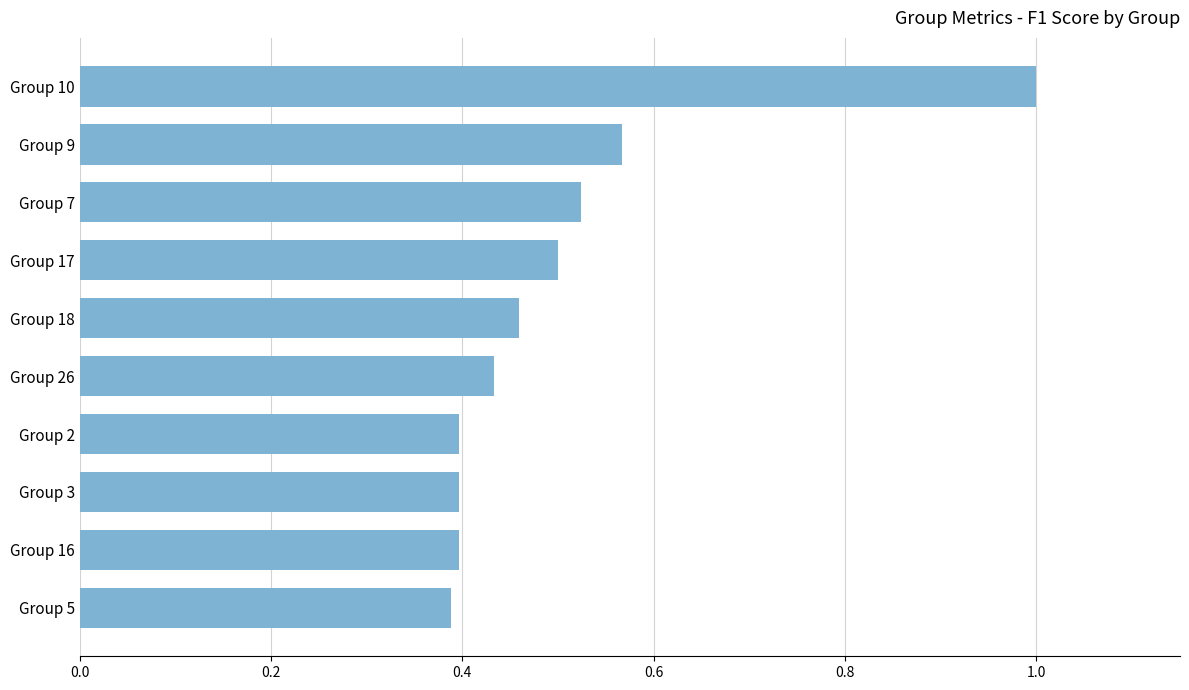

What is the sum of all values?

5.1